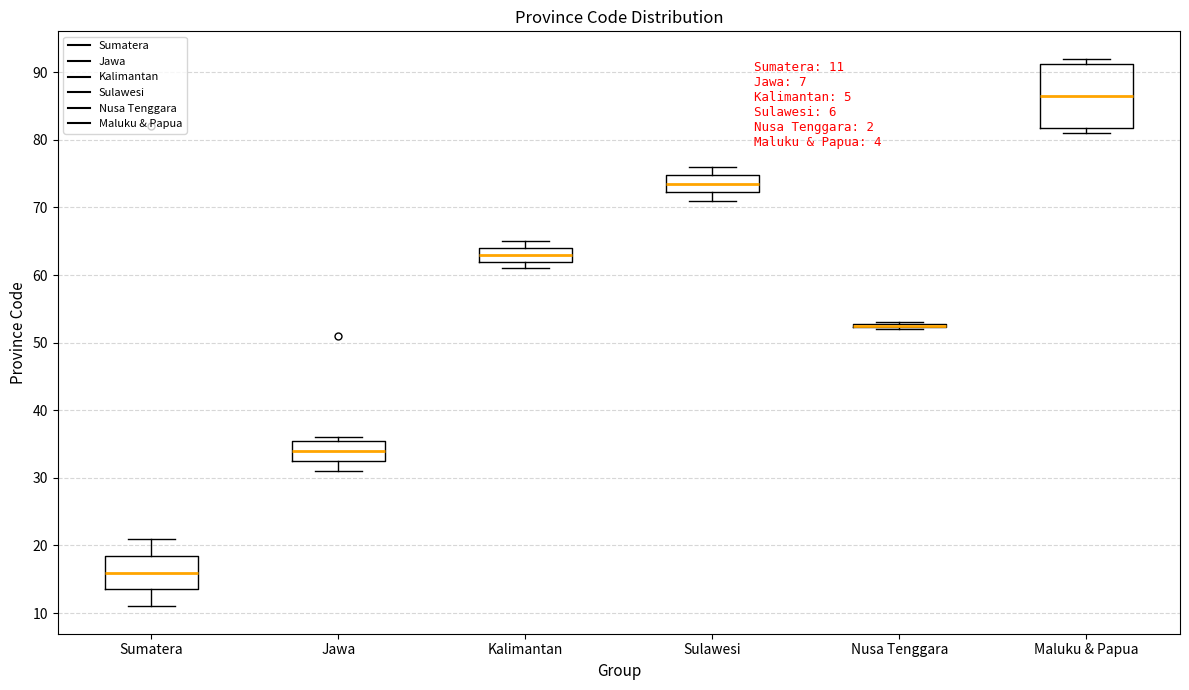

Which box is the tallest, from its lower edge to its upper edge?

Maluku & Papua